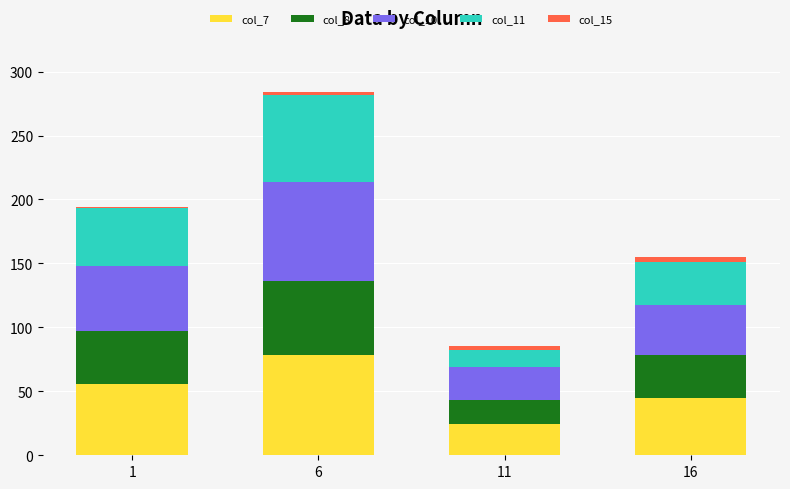

At which category is the sum across all series the highest?

6